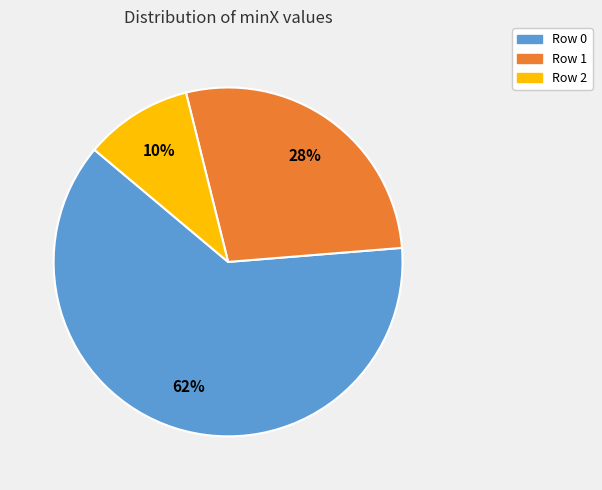

Which has a higher value, Row 0 or Row 2?

Row 0